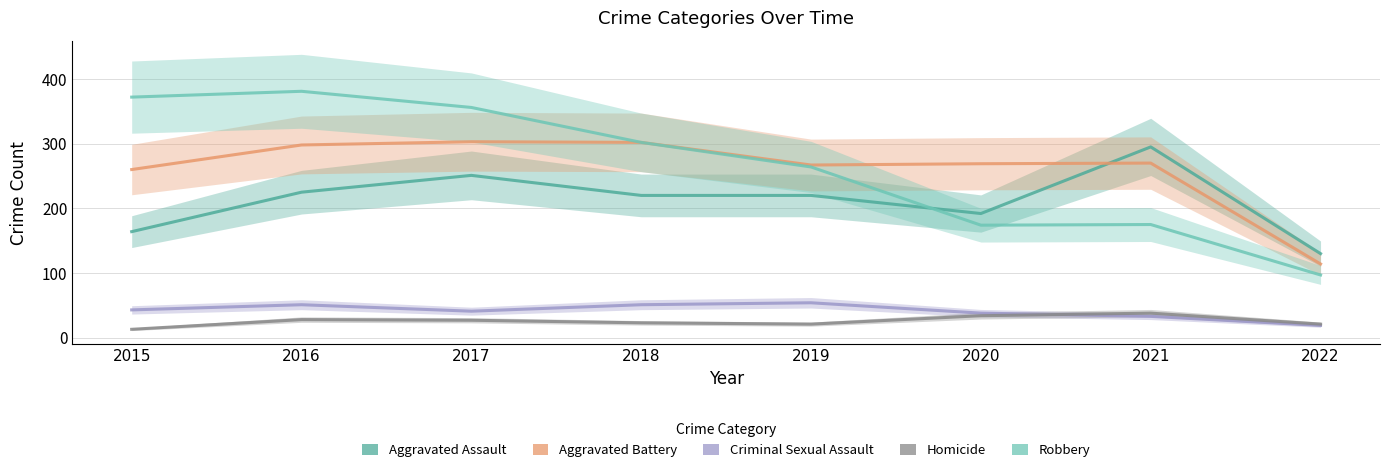

What is the lowest value of the Robbery series?

97